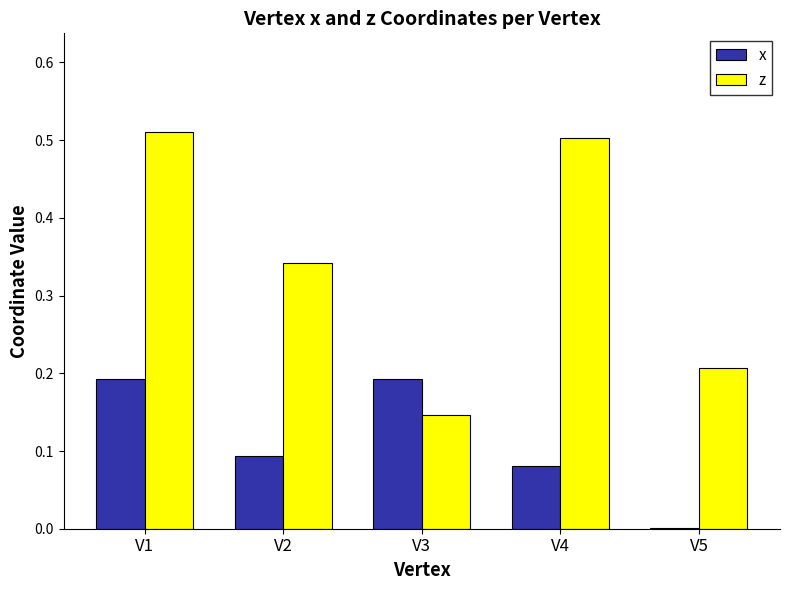

Which category has the highest value in the z series?

V1